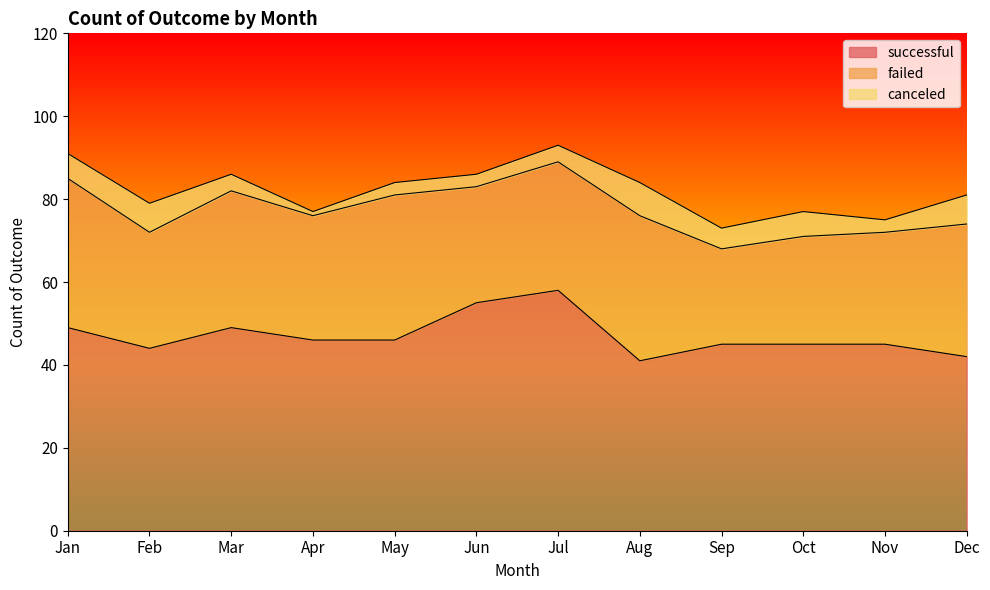

What is the highest value of the successful series?

58